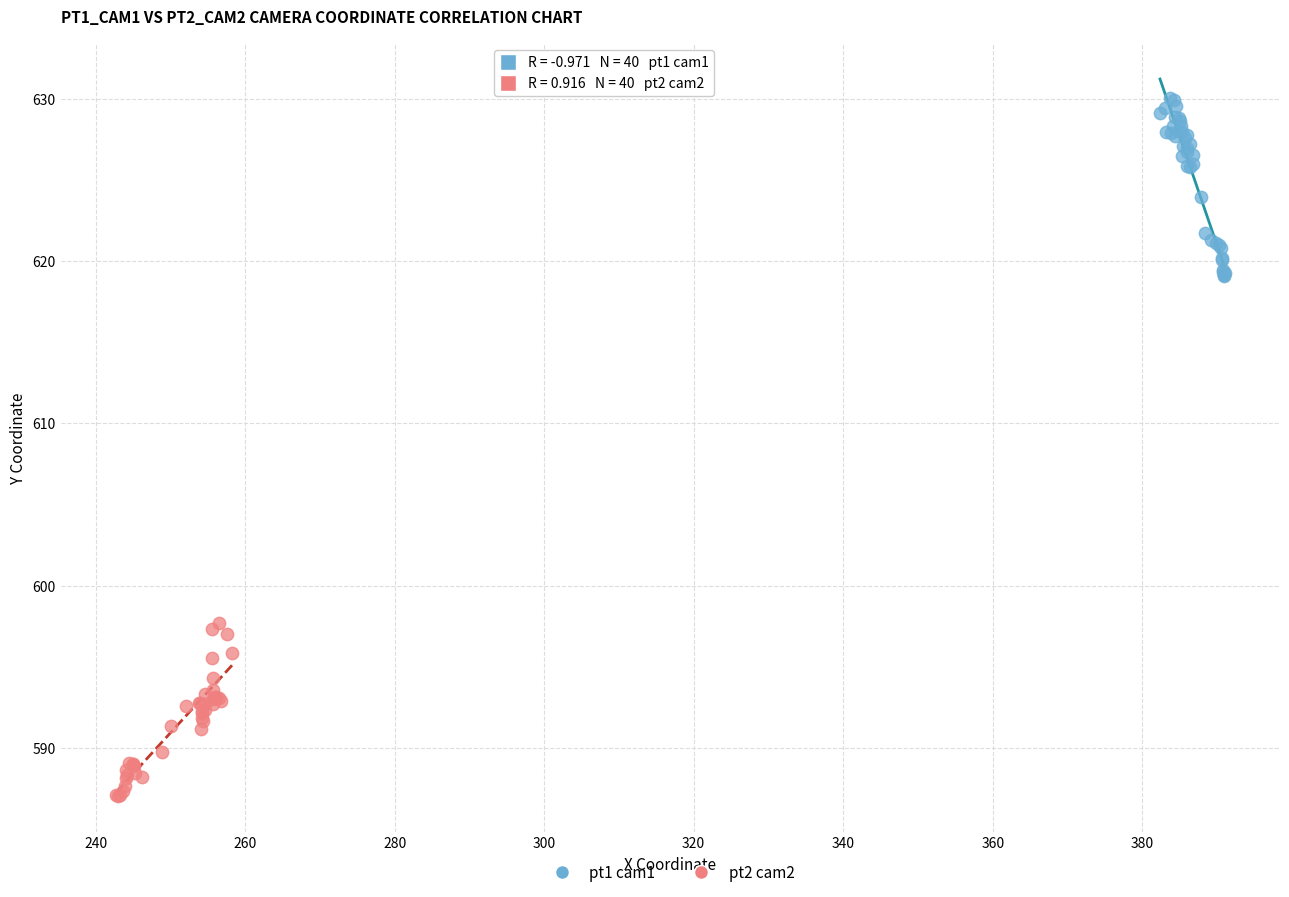

Which series reaches the maximum Y coordinate?

pt1 cam1